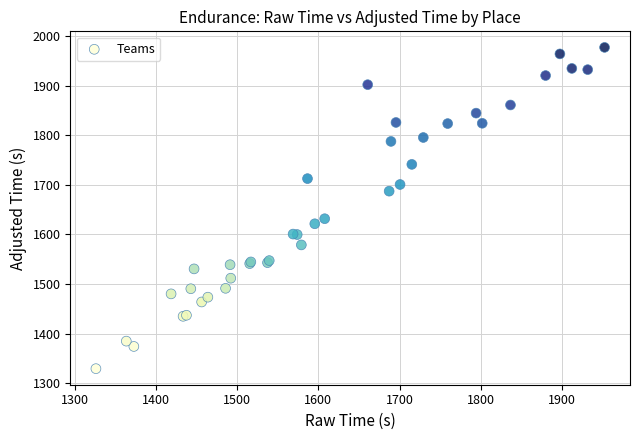

What Y value in the scatter plot is closest to 1653?

1631.7